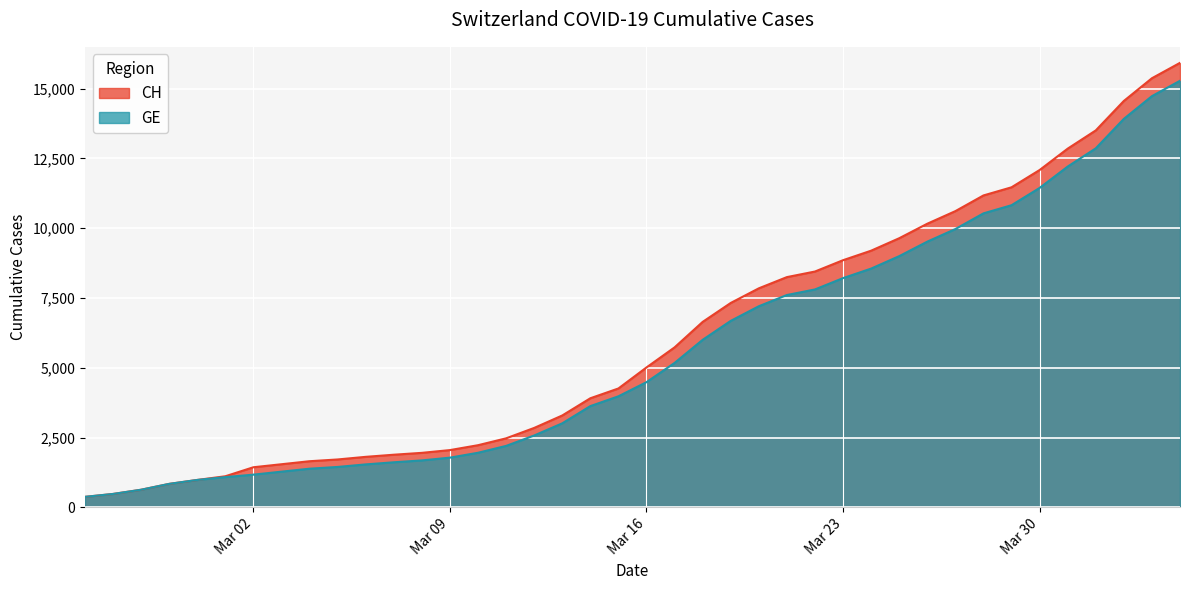

How many data points in CH are above 5012?

19